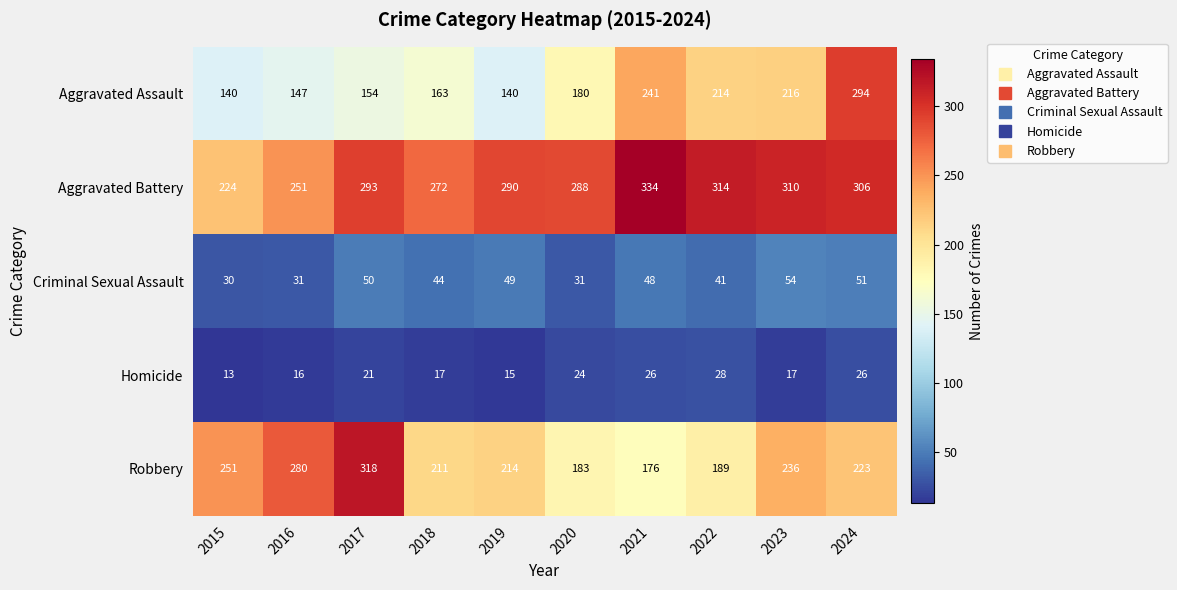

How many data points does each series have?

10